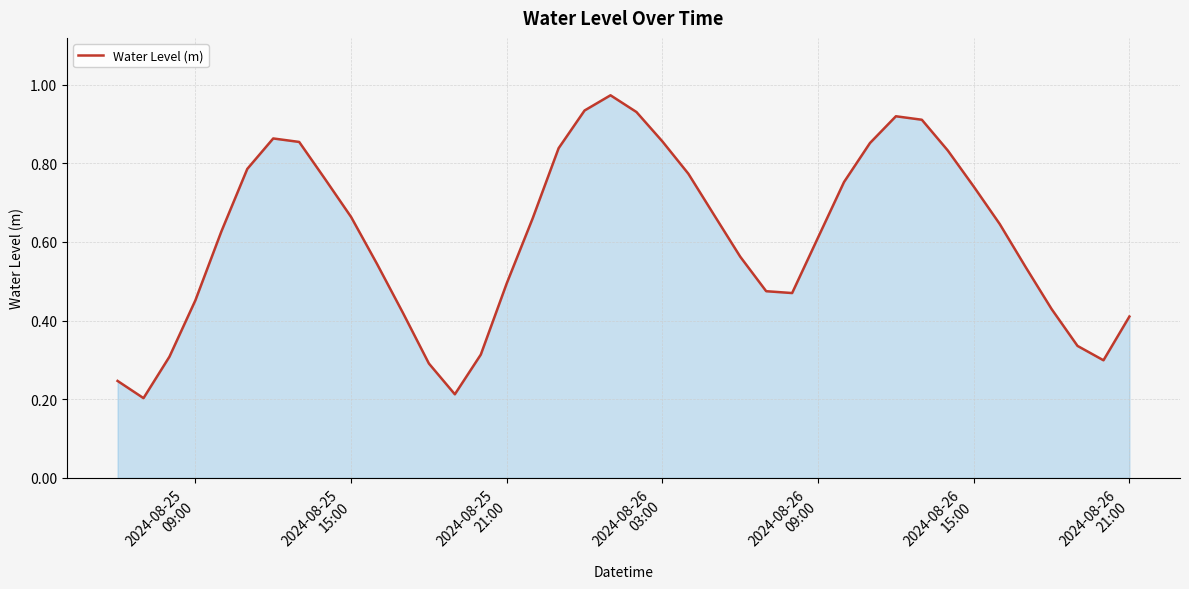

How many lines are shown in the chart?

1